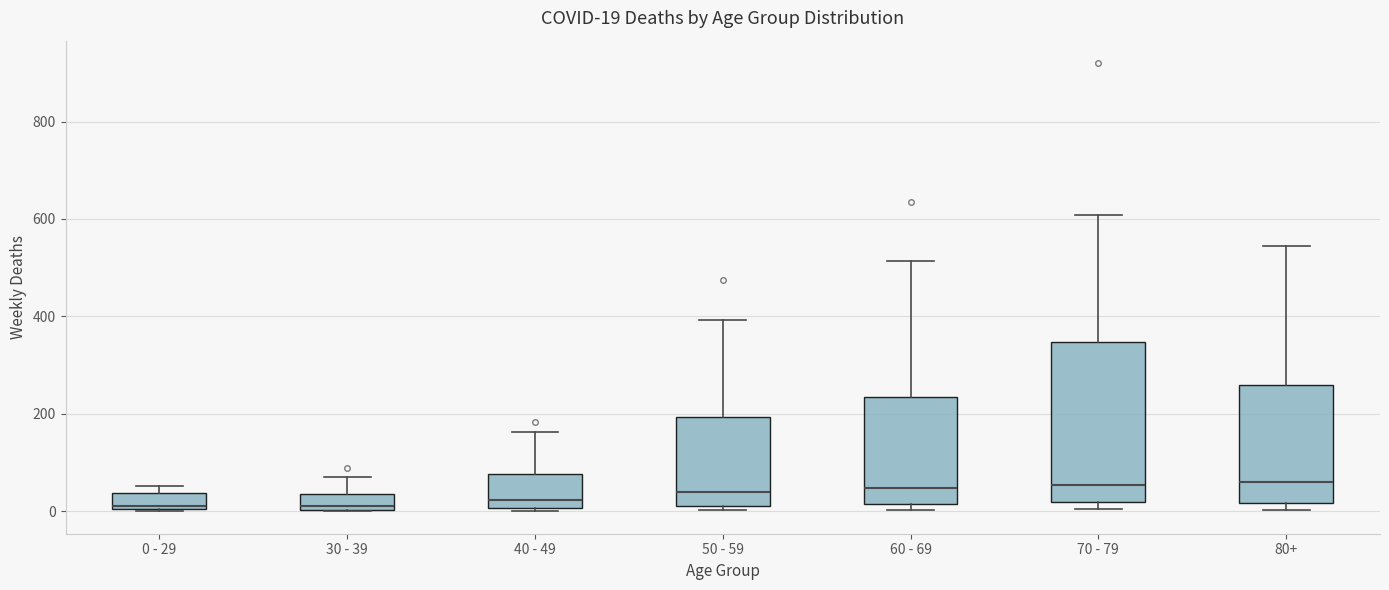

Which box is the tallest, from its lower edge to its upper edge?

70 - 79